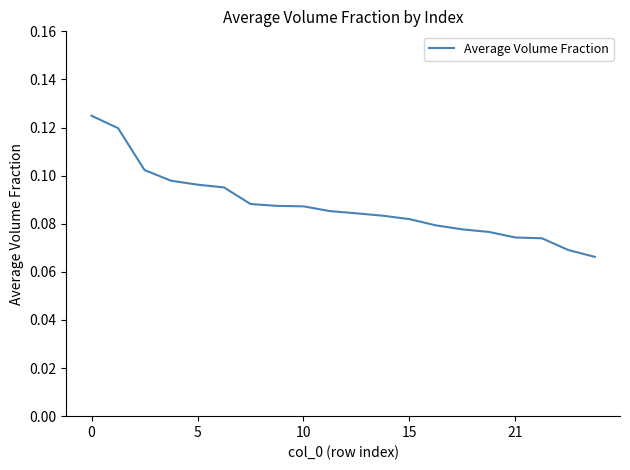

Is it true that the value at 10 is 0.0?

False